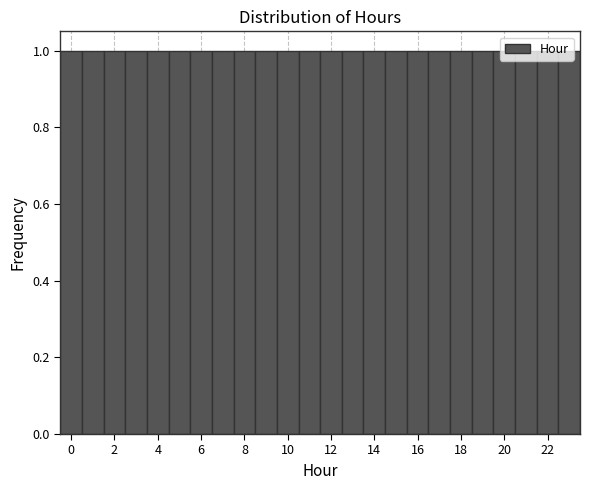

Reading left to right, transcribe this chart: for each bar, give the range it covers on the x-axis and its height. Neither the bar edges nor the heights are printed on the chart, so give them approximately, as read against the axes.

-0.5 to 0.5: 1
0.5 to 1.5: 1
1.5 to 2.5: 1
2.5 to 3.5: 1
3.5 to 4.5: 1
4.5 to 5.5: 1
5.5 to 6.5: 1
6.5 to 7.5: 1
7.5 to 8.5: 1
8.5 to 9.5: 1
9.5 to 10.5: 1
10.5 to 11.5: 1
11.5 to 12.5: 1
12.5 to 13.5: 1
13.5 to 14.5: 1
14.5 to 15.5: 1
15.5 to 16.5: 1
16.5 to 17.5: 1
17.5 to 18.5: 1
18.5 to 19.5: 1
19.5 to 20.5: 1
20.5 to 21.5: 1
21.5 to 22.5: 1
22.5 to 23.5: 1